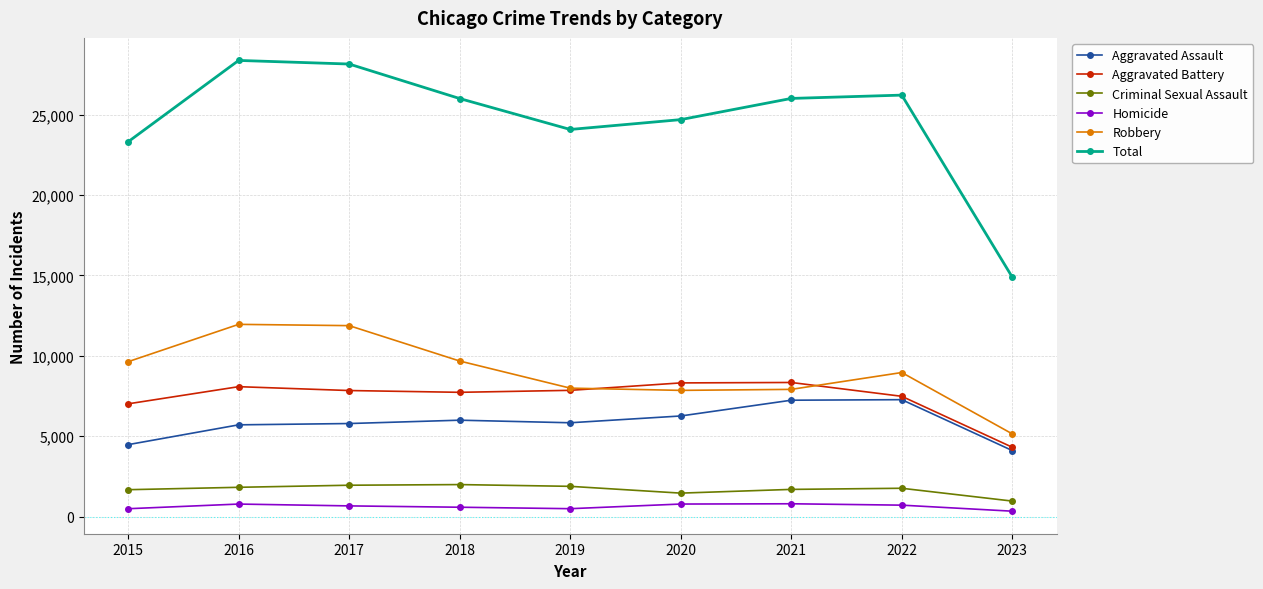

True or false: Homicide has a value of 804 at 2021.

True